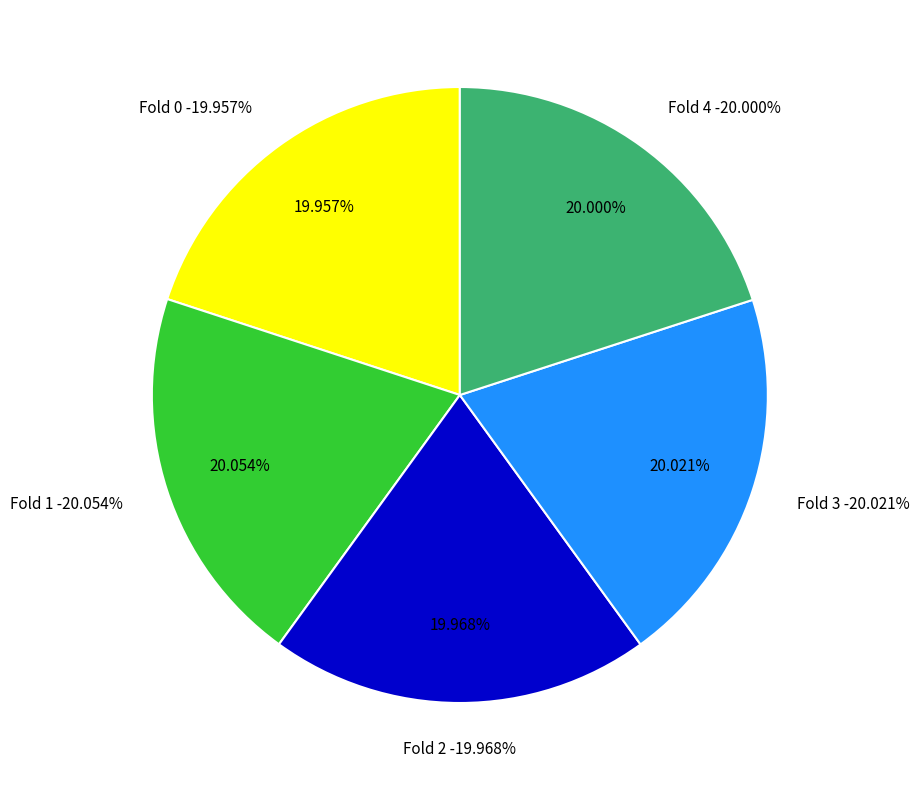

To the nearest percent, what is the average slice percentage?

20%